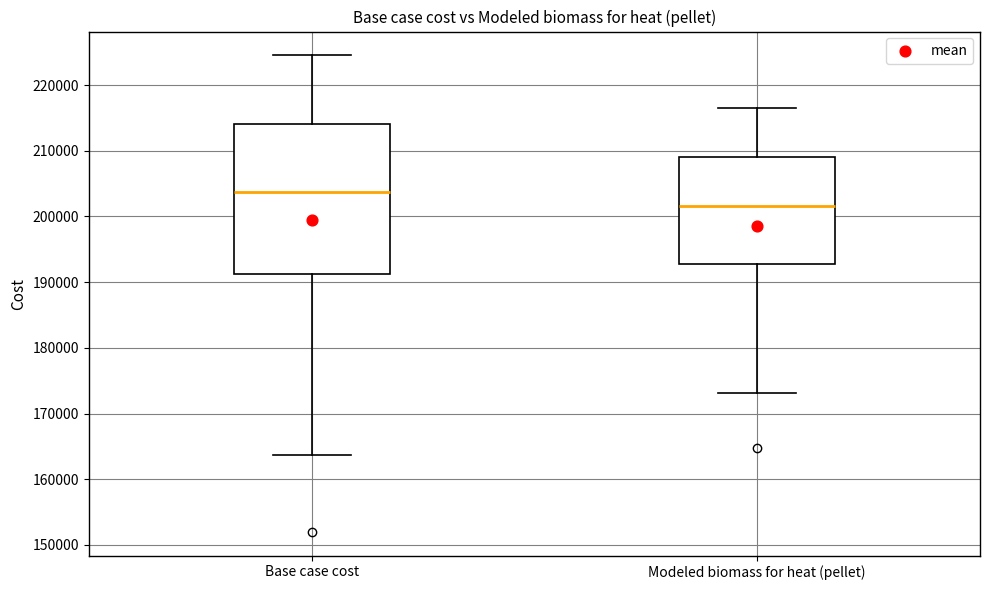

Reading left to right, read every box against the y-axis: the position of its median line, the range the box covers, and the ends of its whiskers. The values are not printed on the chart, so give them approximately, as read against the axis.

Base case cost: median 204000, box 191000 to 214000, whiskers 164000 to 225000
Modeled biomass for heat (pellet): median 202000, box 193000 to 209000, whiskers 173000 to 217000